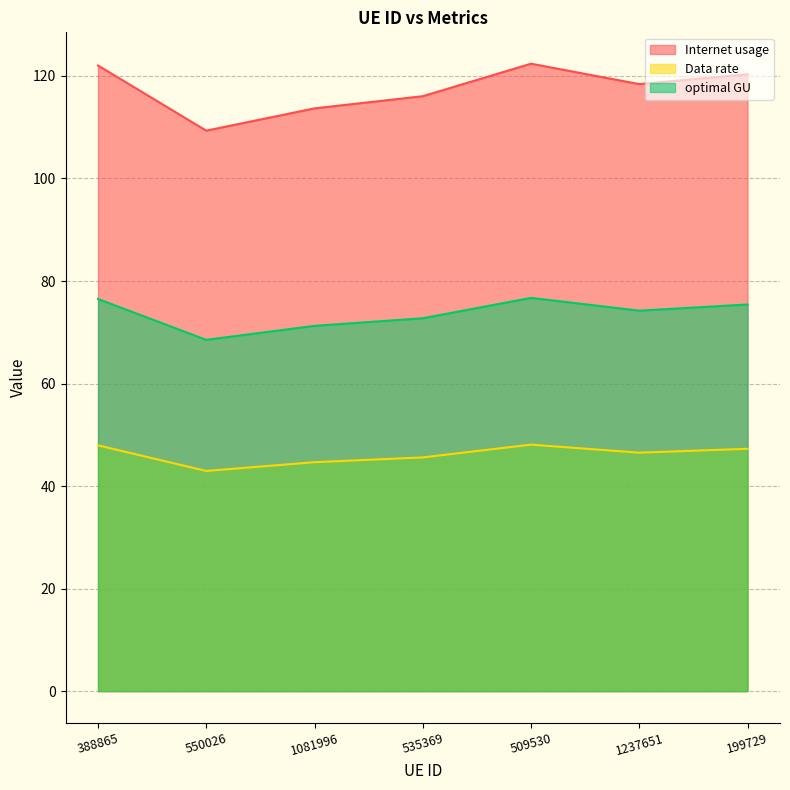

Reading left to right, list all the values displayed in this chart.

Internet usage: 388865=47.9	550026=42.9	1081996=44.7	535369=45.6	509530=48.1	1237651=46.5	199729=47.3
Data rate: 388865=122.0	550026=109.3	1081996=113.7	535369=116.0	509530=122.4	1237651=118.4	199729=120.3
optimal GU: 388865=76.5	550026=68.5	1081996=71.3	535369=72.7	509530=76.7	1237651=74.2	199729=75.4